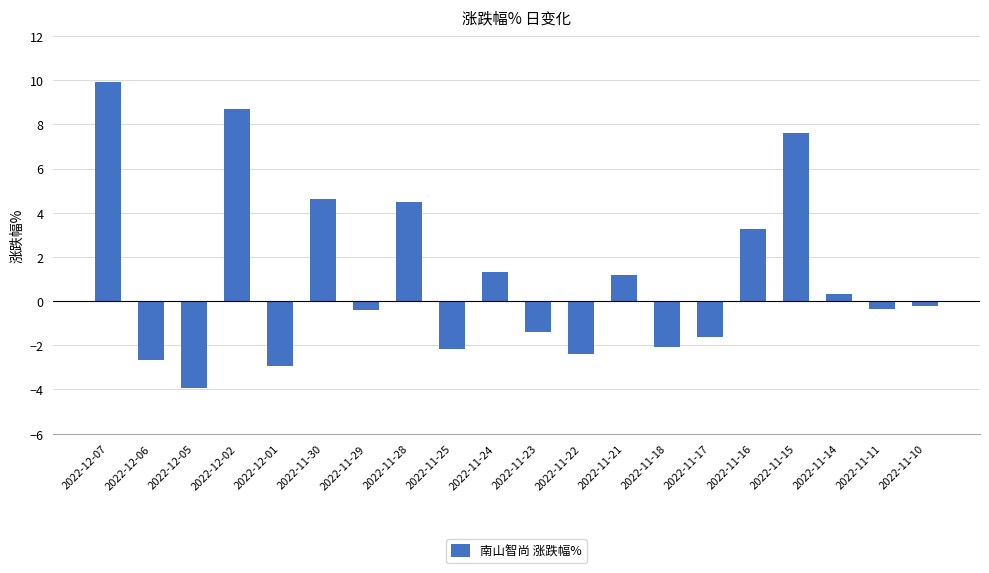

What is the difference between the maximum and minimum values?

13.8